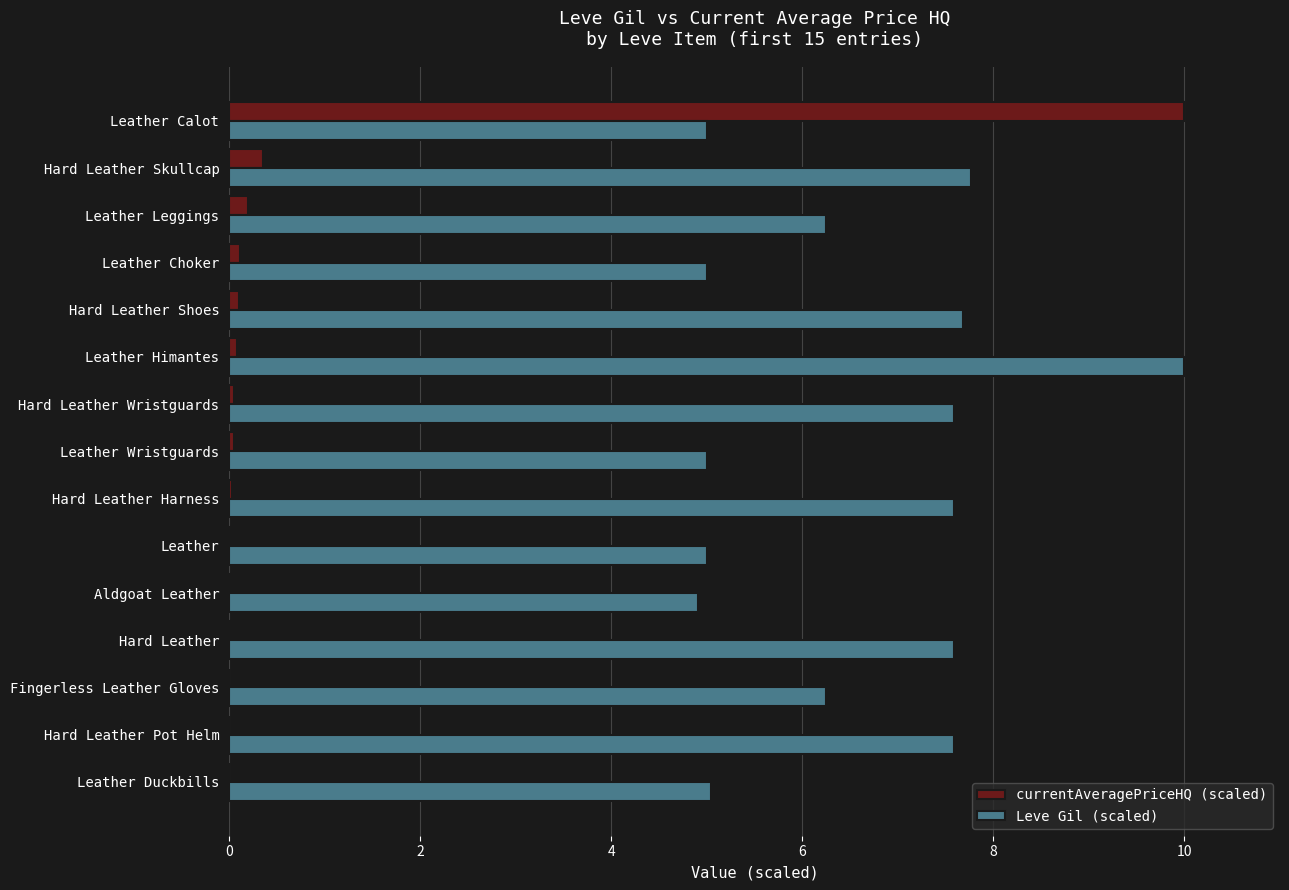

Which series has the widest spread of values?

currentAveragePriceHQ (scaled)